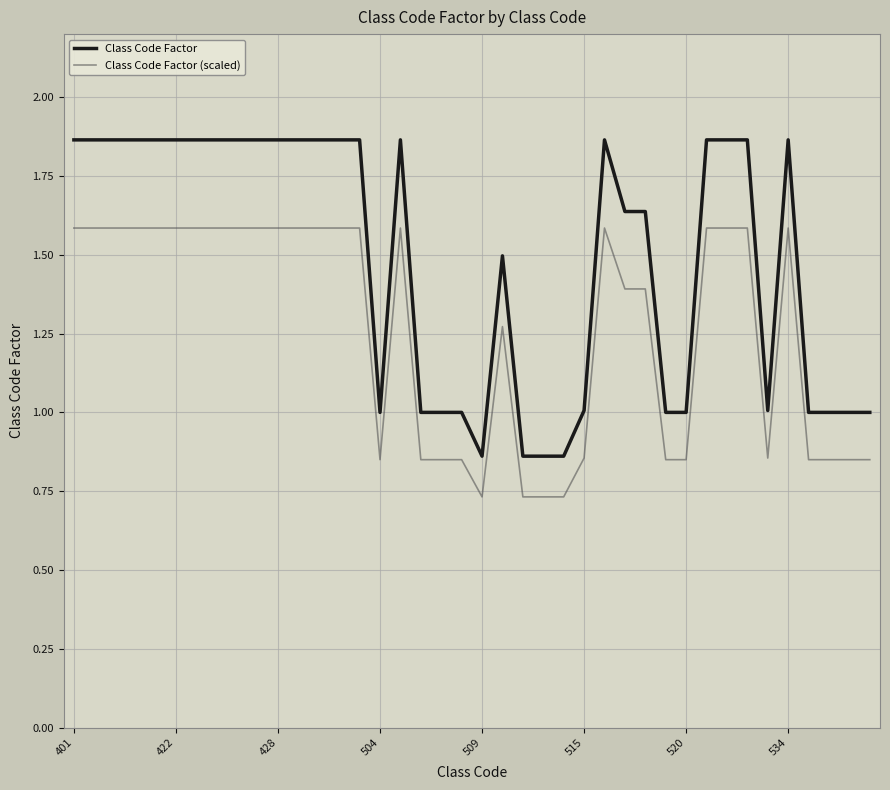

Which series has the largest total across all categories?

Class Code Factor